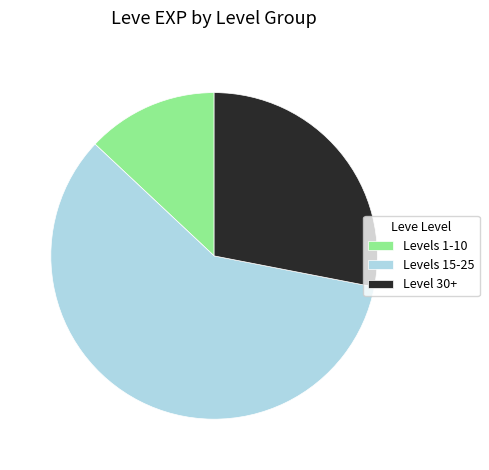

Does Levels 15-25 represent more than half of the total?

Yes